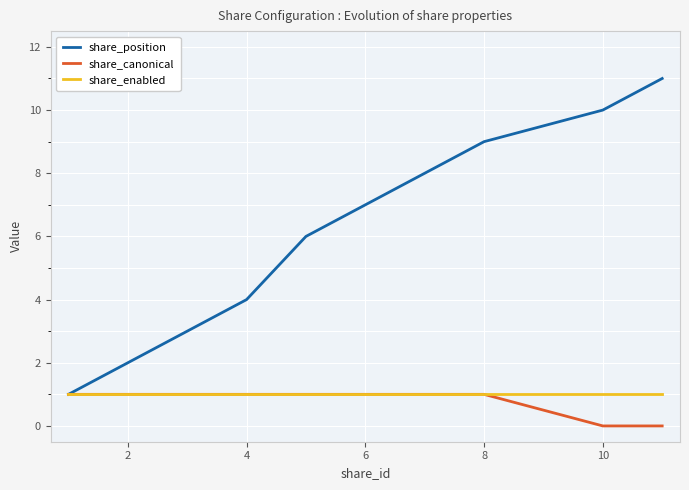

Reading left to right, list all the values displayed in this chart.

share_position: 1	2	3	4	6	7	8	9	10	11
share_canonical: 1	1	1	1	1	1	1	1	0	0
share_enabled: 1	1	1	1	1	1	1	1	1	1